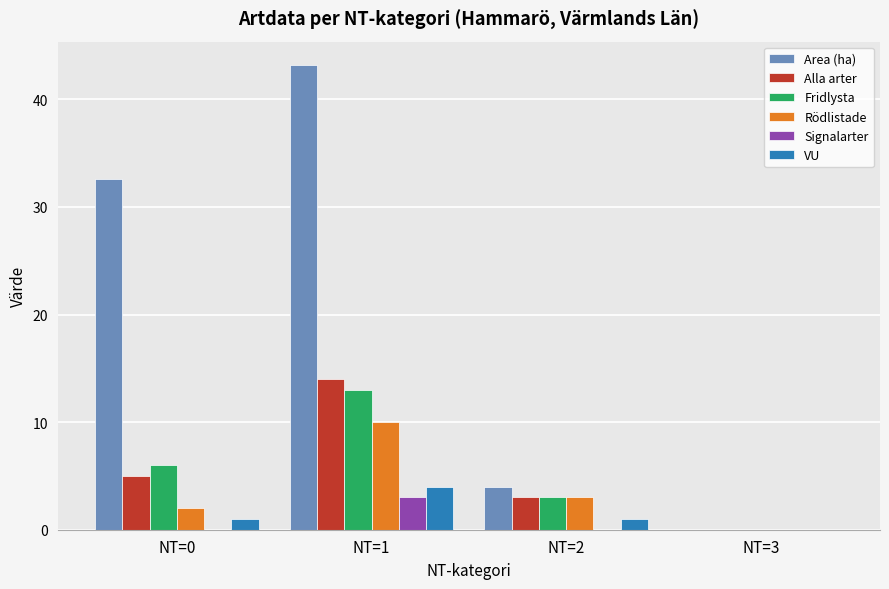

Reading left to right, what are all the values shown in this chart?

Area (ha): 32.6	43.2	4.0	0.0
Alla arter: 5.0	14.0	3.0	0.0
Fridlysta: 6.0	13.0	3.0	0.0
Rödlistade: 2.0	10.0	3.0	0.0
Signalarter: 0.0	3.0	0.0	0.0
VU: 1.0	4.0	1.0	0.0